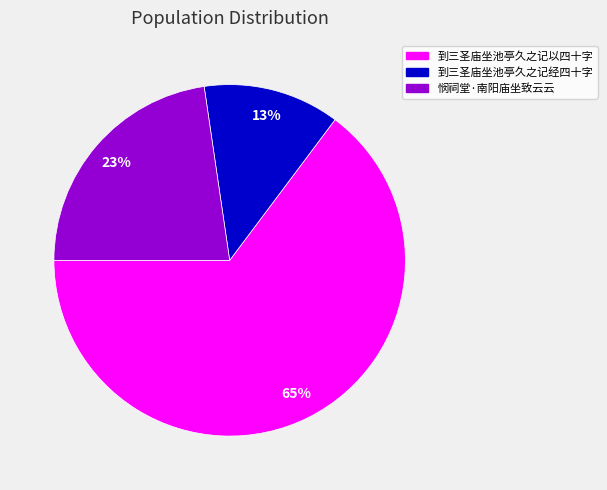

Count the number of slices in the pie.

3